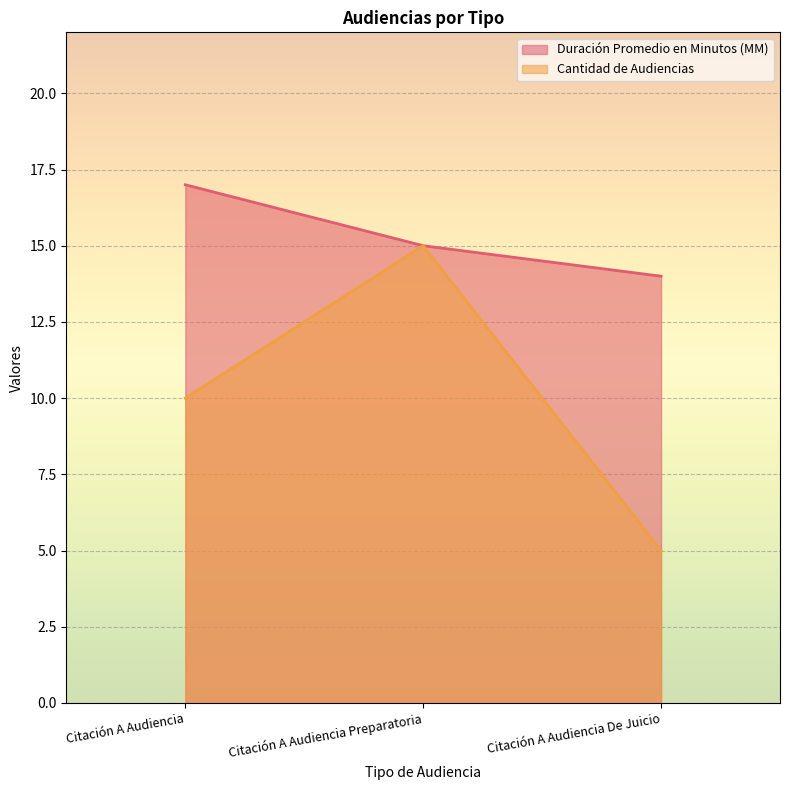

True or false: Cantidad de Audiencias has a value of 5 at Citación A Audiencia De Juicio.

True